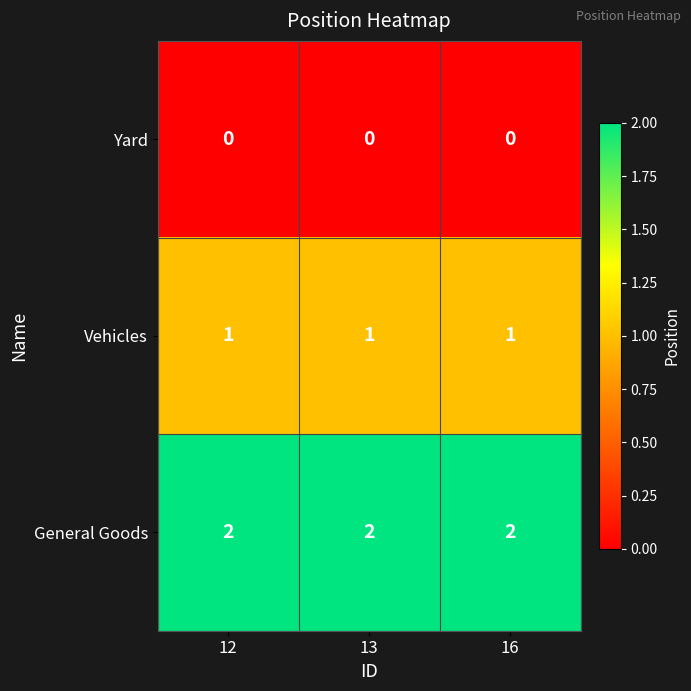

Rank the series at 13 from lowest to highest value.

Yard, Vehicles, General Goods